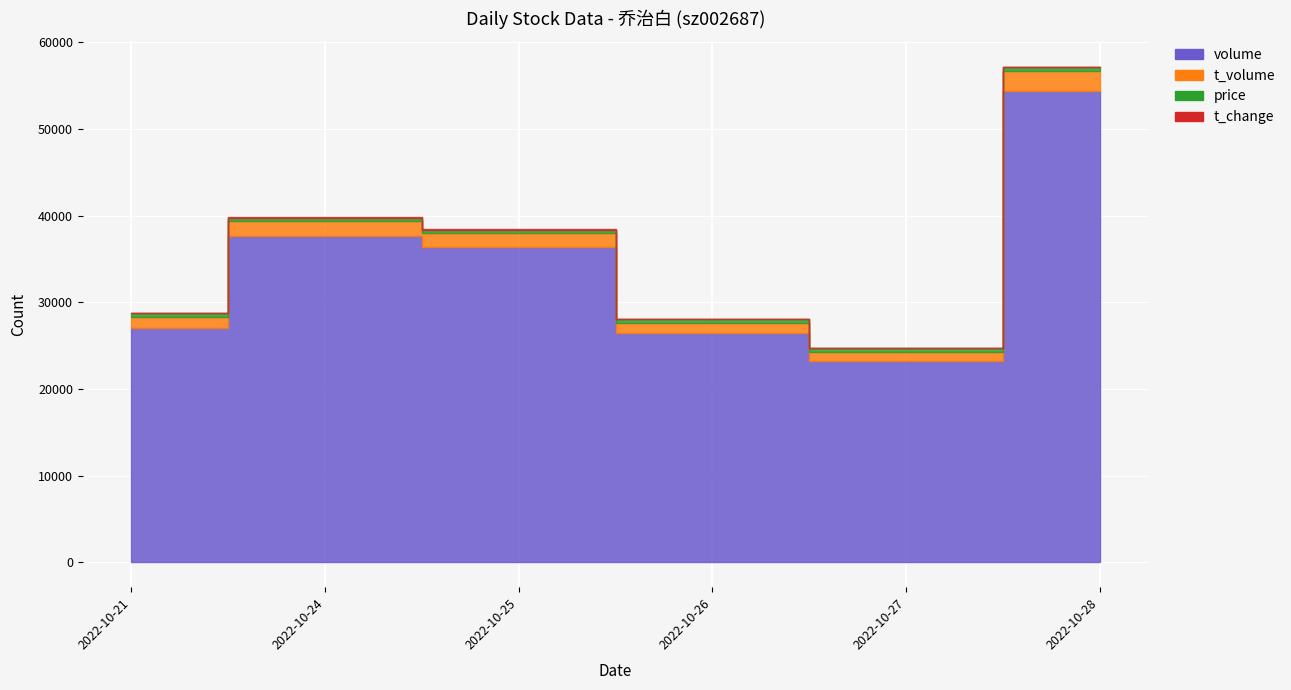

Which category has the lowest value in the t_volume series?

2022-10-27